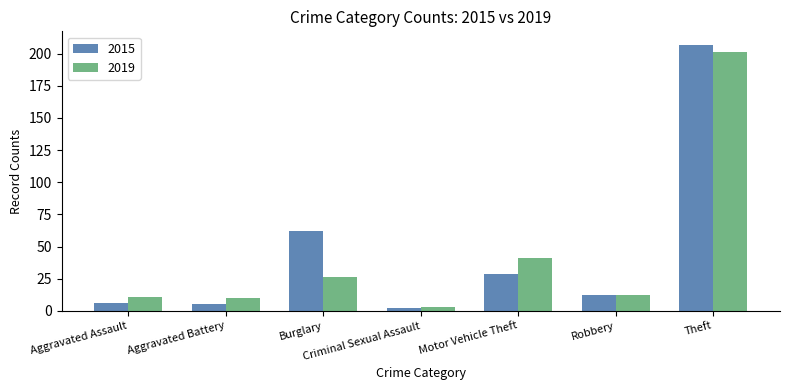

What is the sum of the 2019 values at Theft and Motor Vehicle Theft?

242